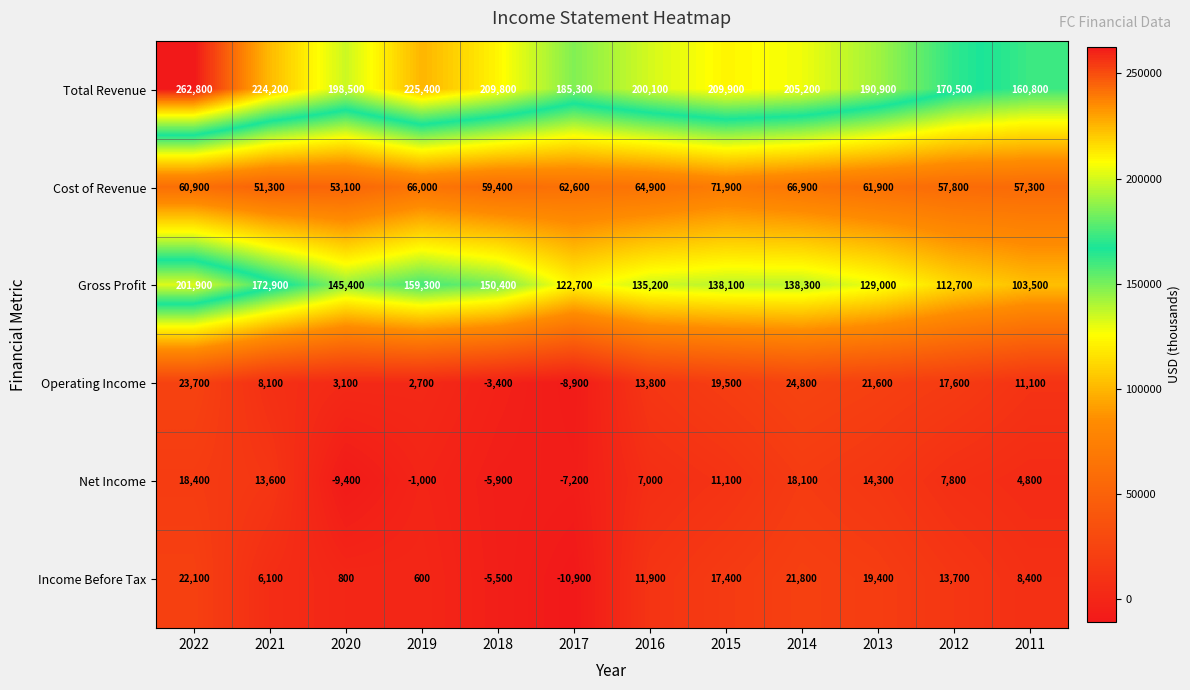

What is the total value across all series at 2011?

345900